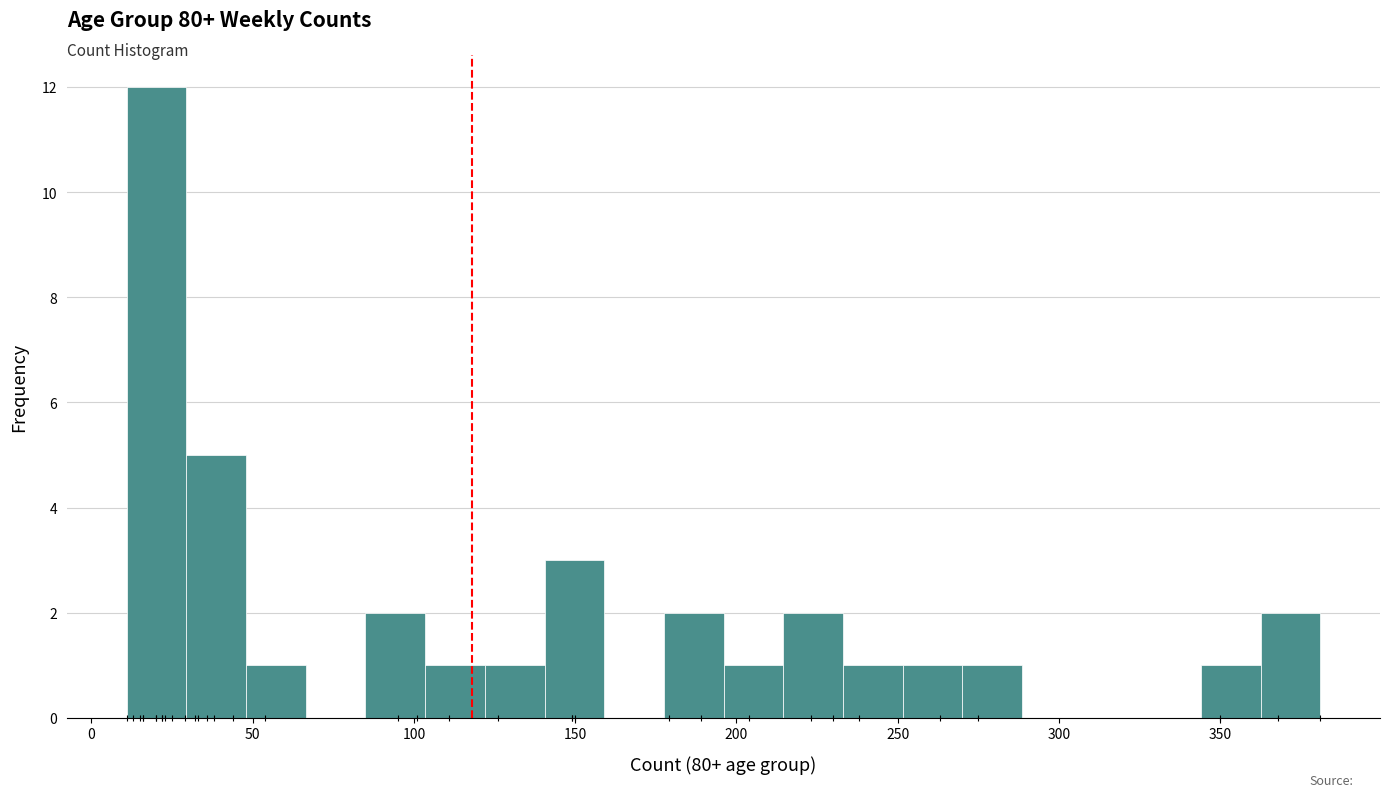

Around what value on the x-axis is the tallest bar? Give the approximate position of its centre, as read against the axis.

20